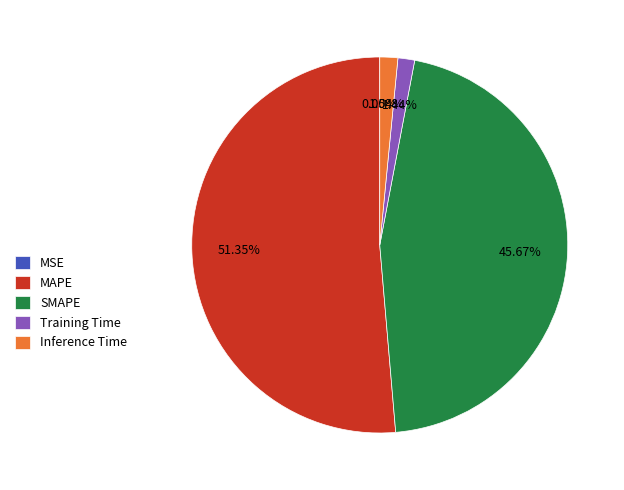

What is the largest slice in the pie chart?

MAPE